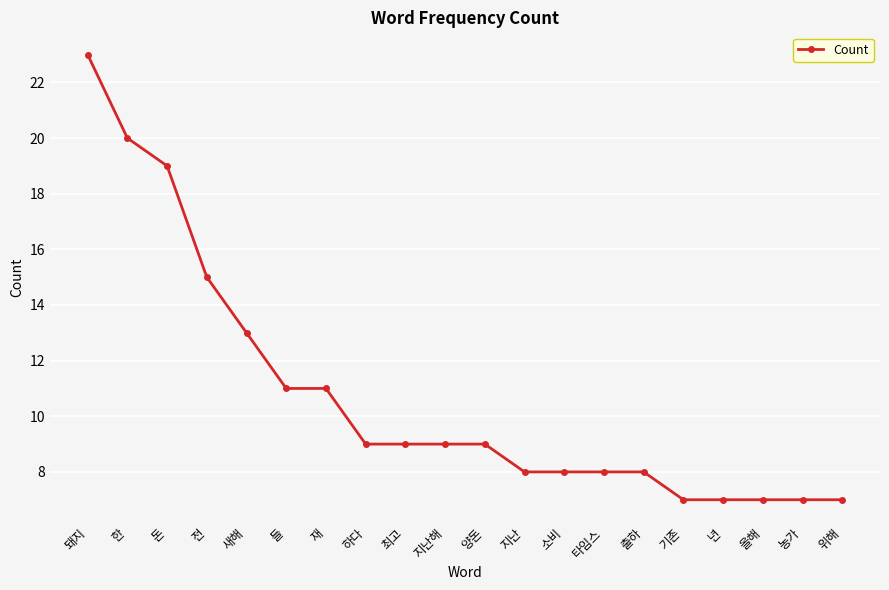

Which category has the highest value across all series?

돼지